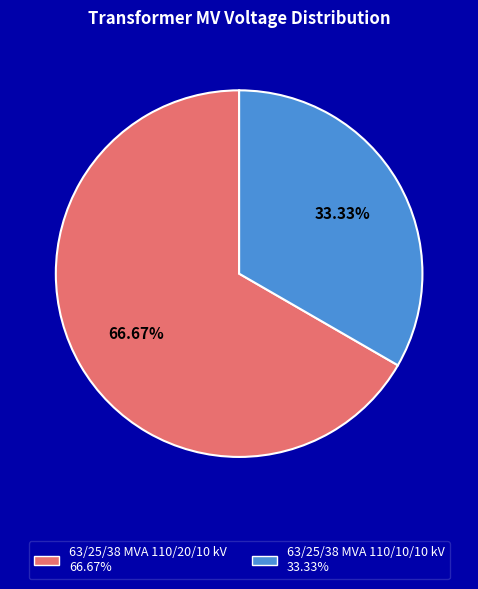

Count the number of slices in the pie.

2